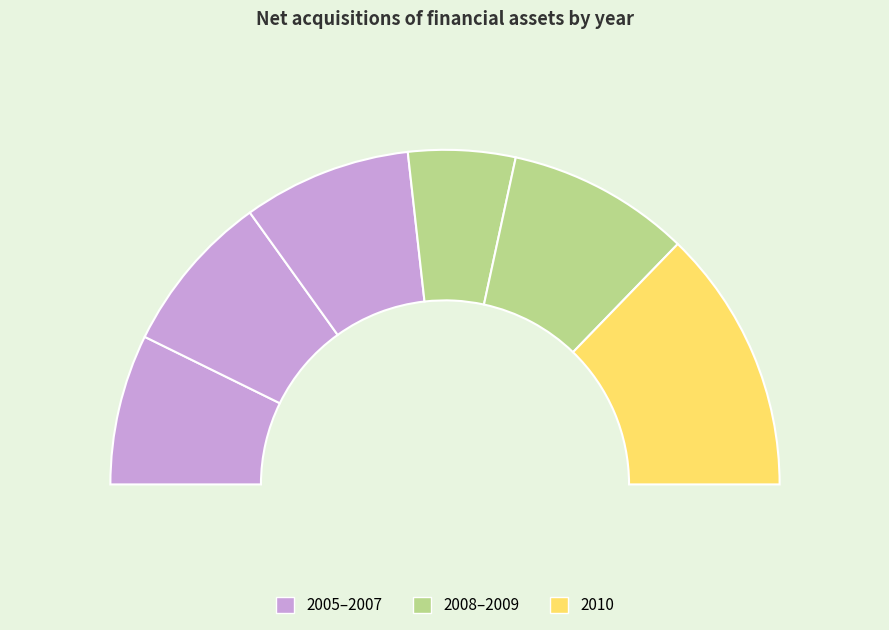

To the nearest percent, what percentage of the pie is 2007?

16%